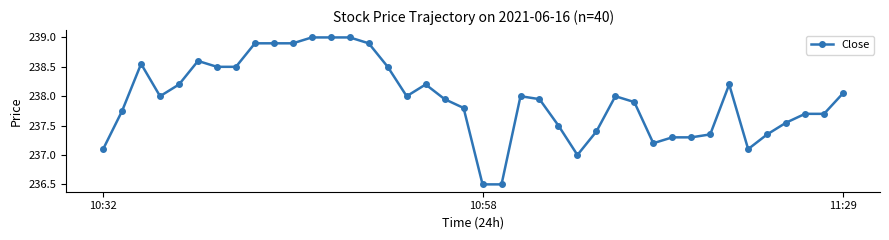

What is the difference between the second highest and second lowest values?

2.5